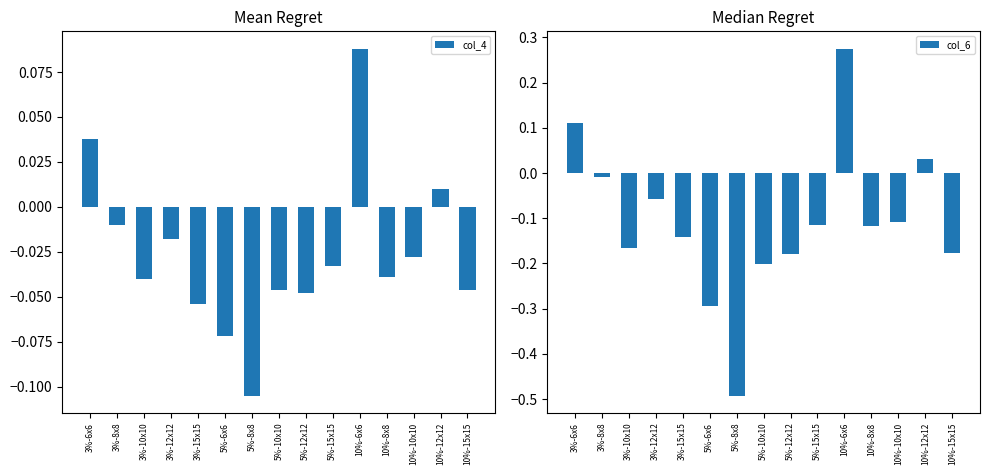

How many values in the col_4 series are below 0?

12